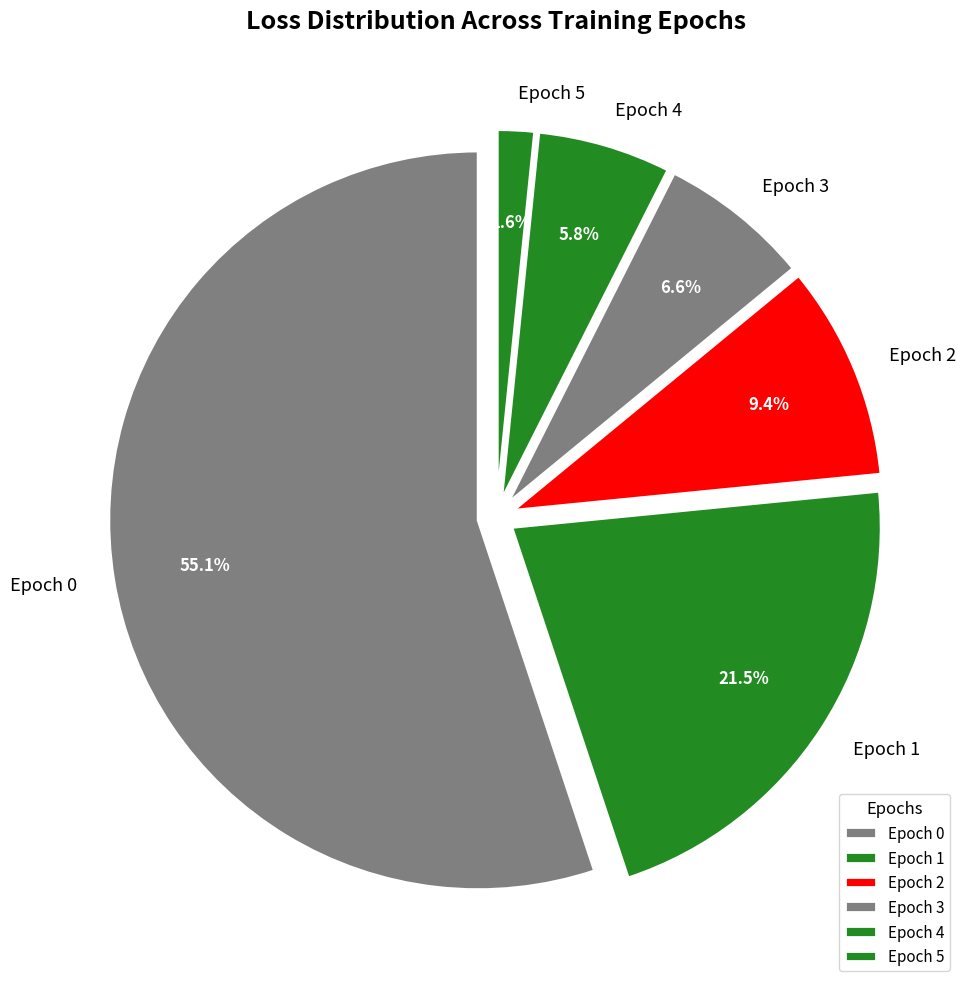

Is it true that Epoch 0 is 62% of the pie?

False